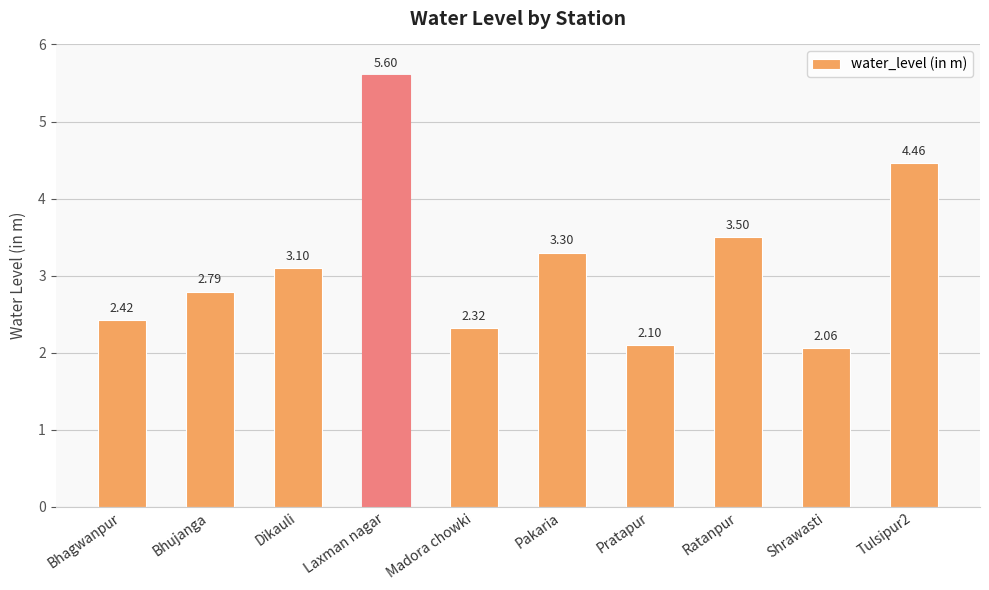

List the labels in order of value, smallest first.

Shrawasti, Pratapur, Madora chowki, Bhagwanpur, Bhujanga, Dikauli, Pakaria, Ratanpur, Tulsipur2, Laxman nagar